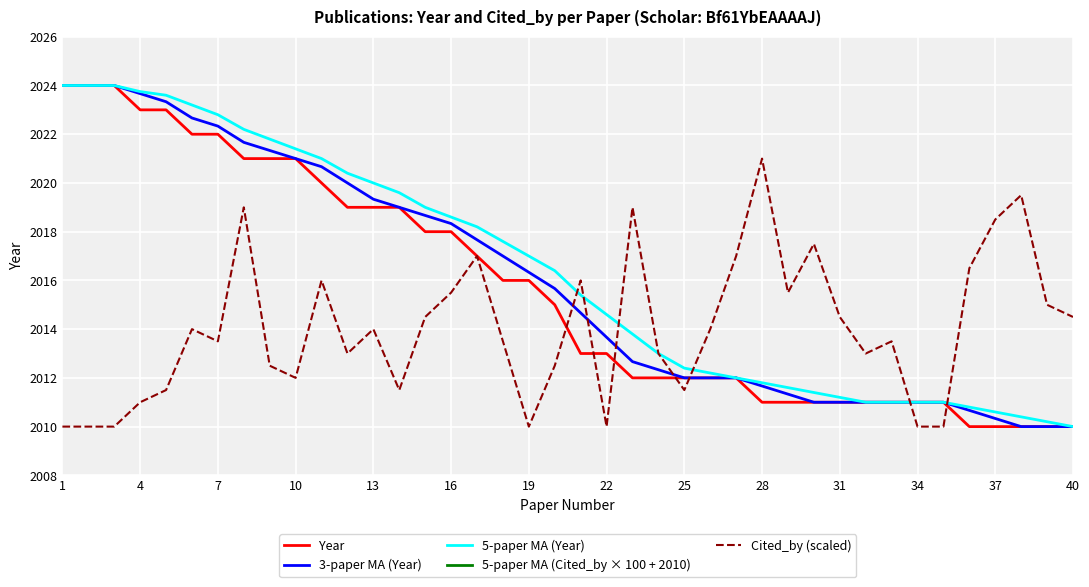

True or false: 5-paper MA (Year) has a value of 2017.0 at 19.

True